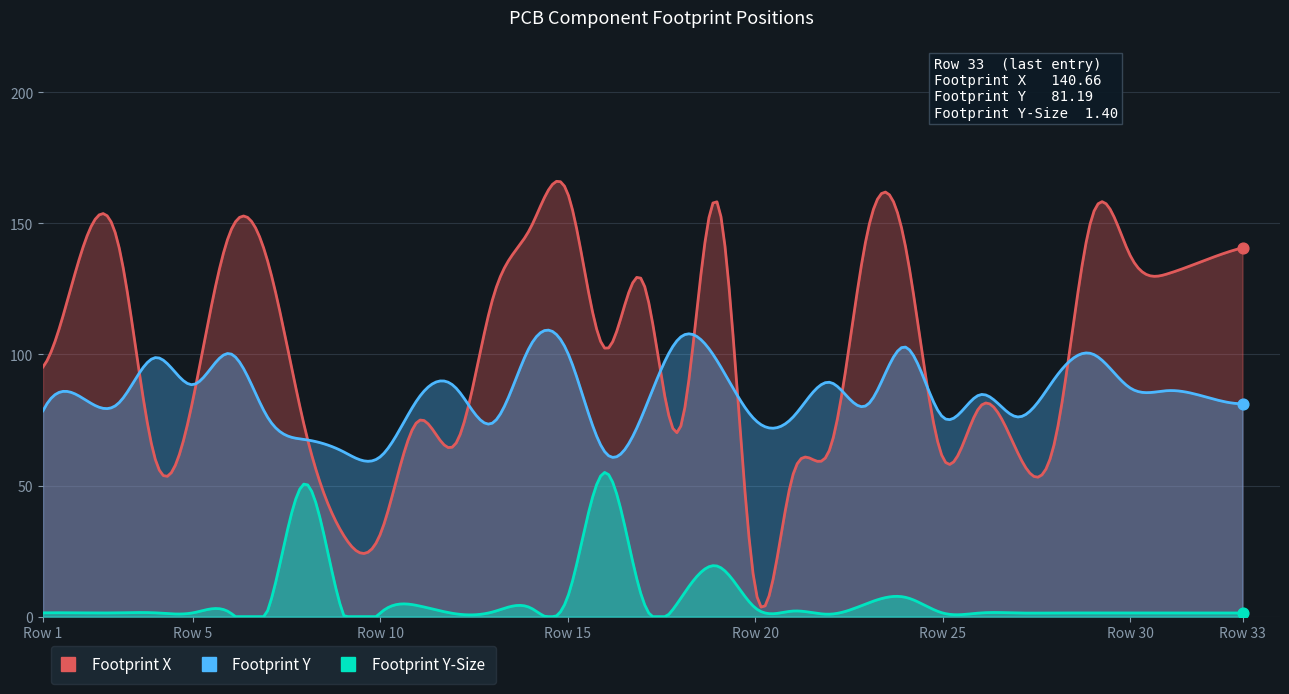

Which series contains the lowest Y value?

Footprint Y-Size